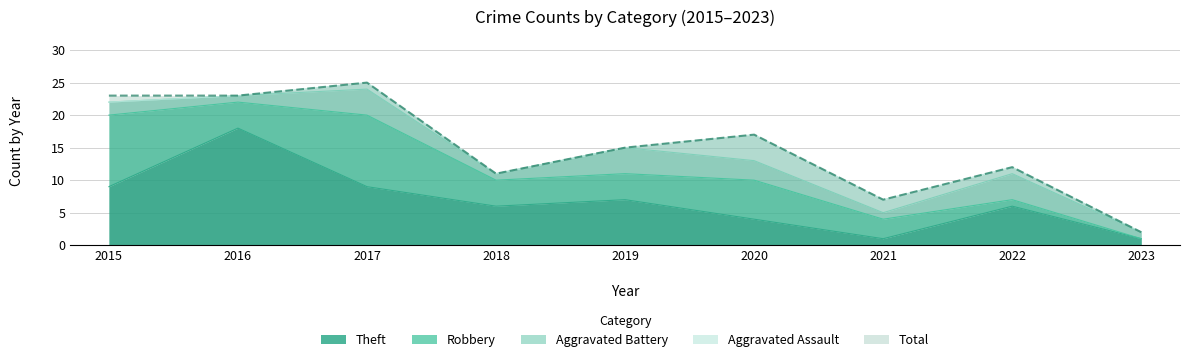

How many values in the Theft series are below 6?

3